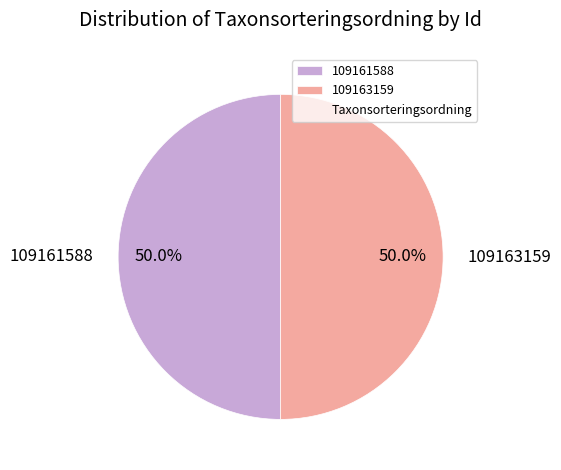

Combined, do 109161588 and 109163159 account for over 50%?

Yes